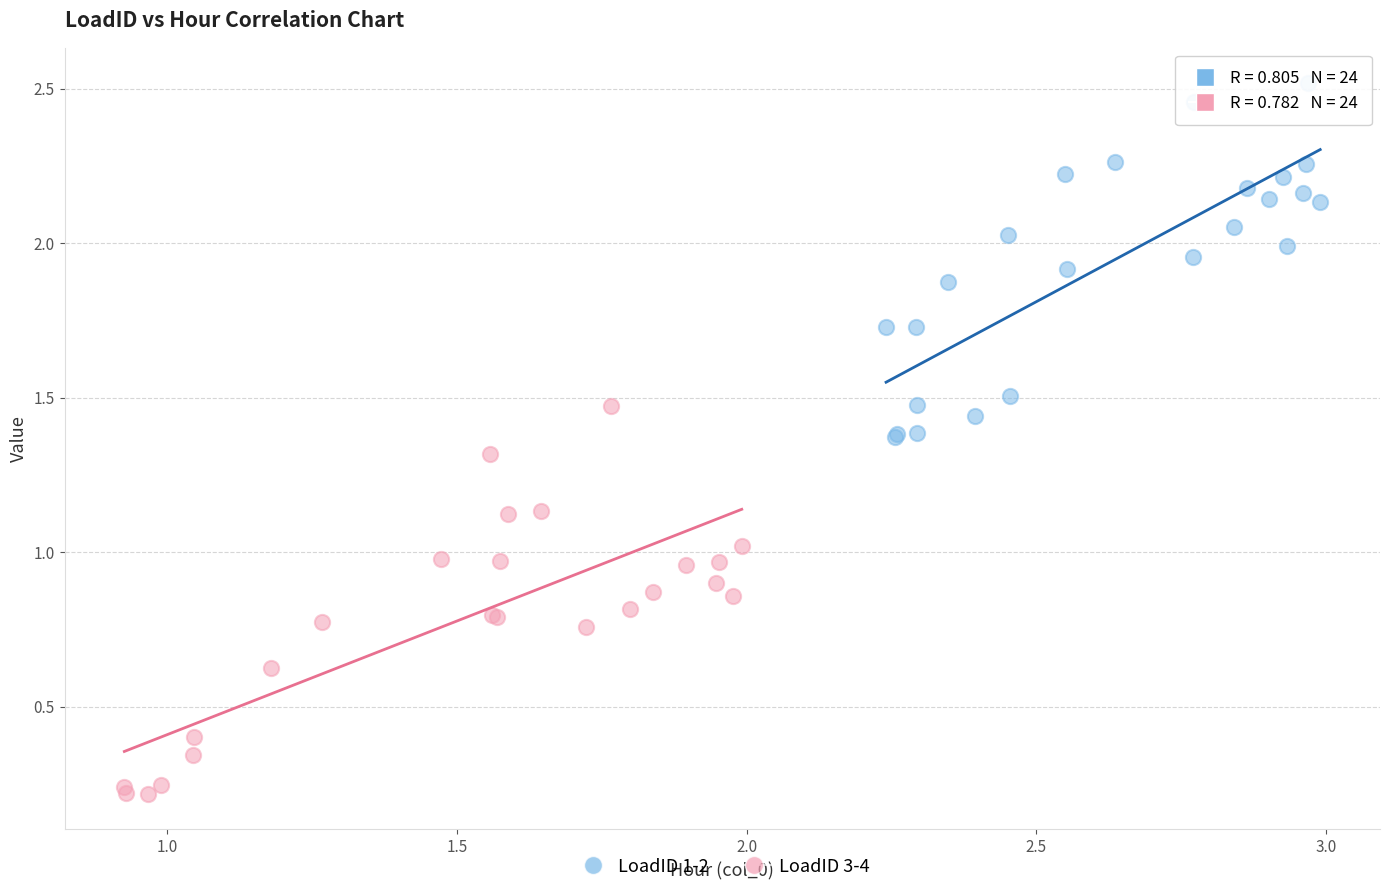

Which series has the largest Y range (max minus min)?

LoadID 3-4